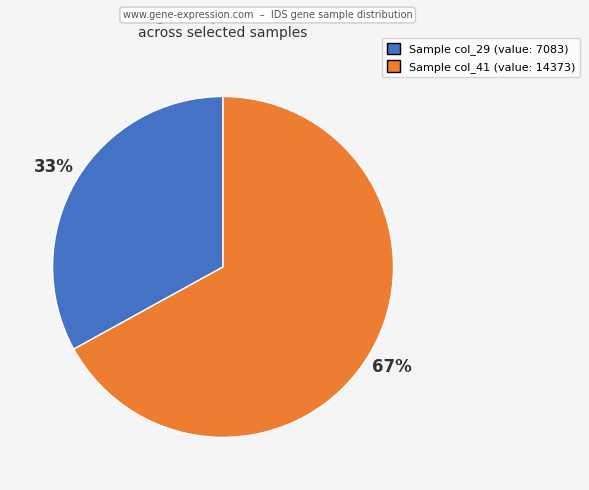

To the nearest percent, what is the average slice percentage?

50%